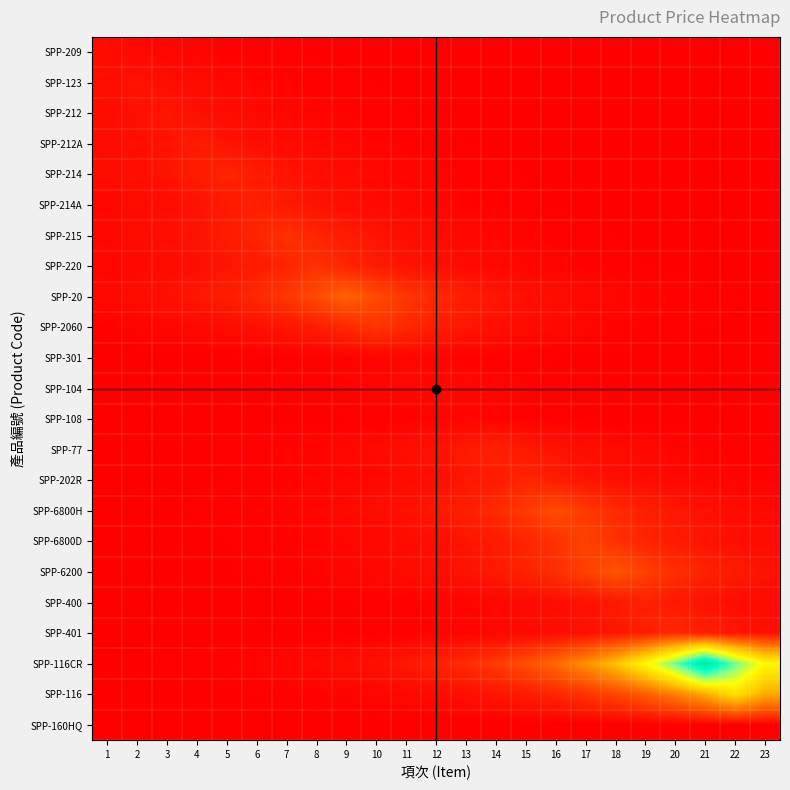

At how many categories does at least one series exceed 0?

23